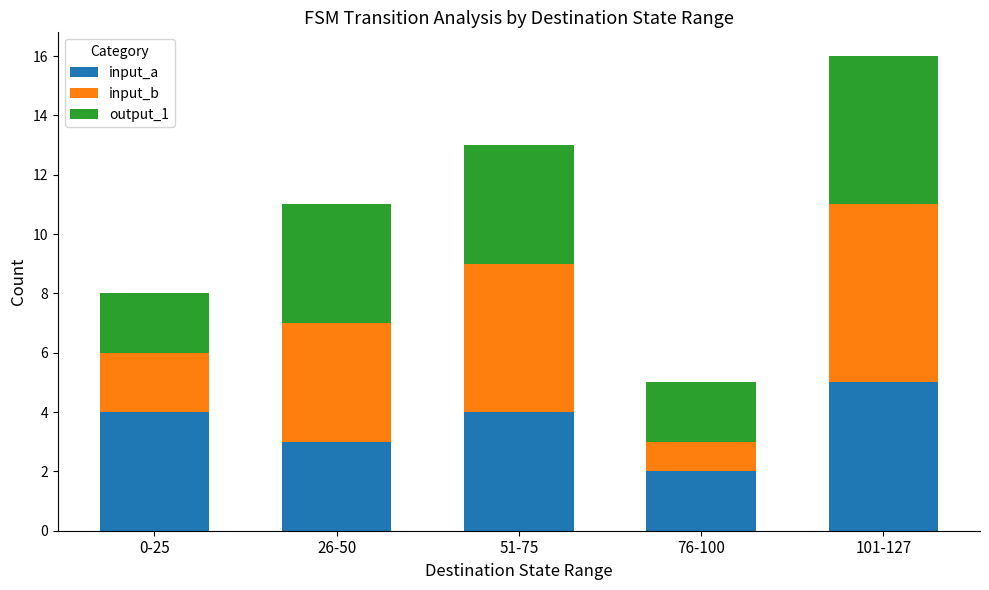

What is the difference between the maximum and second lowest values in the input_a series?

2